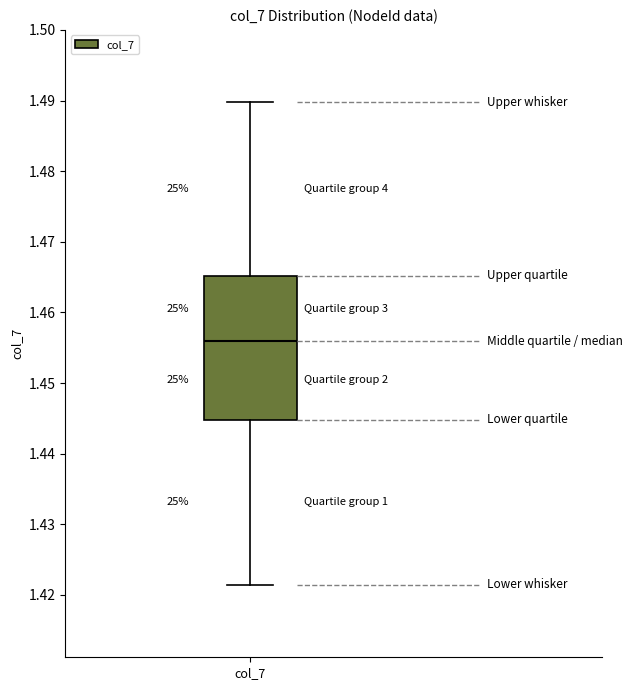

Transcribe this box plot: give where the median line is, the range the box spans, and where the two whiskers end, as read against the y-axis. The values are not printed on the chart, so give them approximately, as read against the axis.

median 1.456, box 1.445 to 1.465, whiskers 1.421 to 1.490